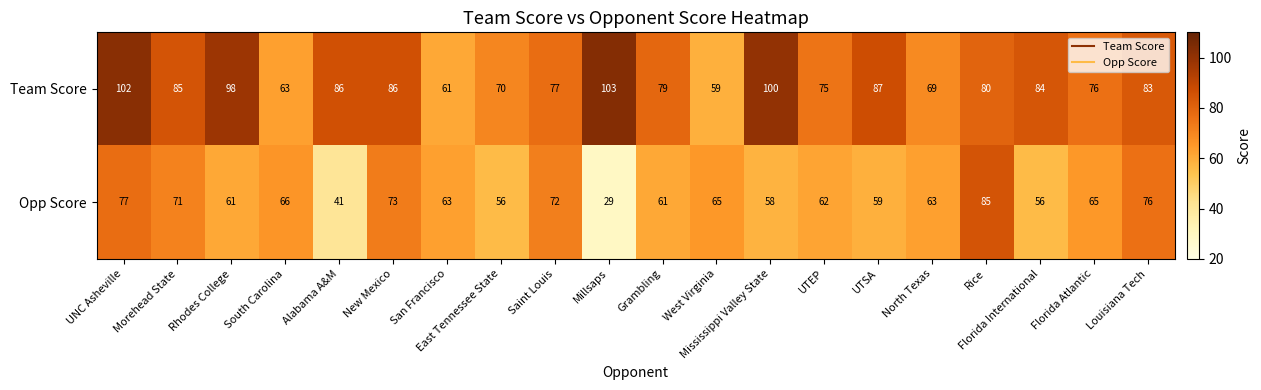

Rank the series at West Virginia from lowest to highest value.

Team Score, Opp Score